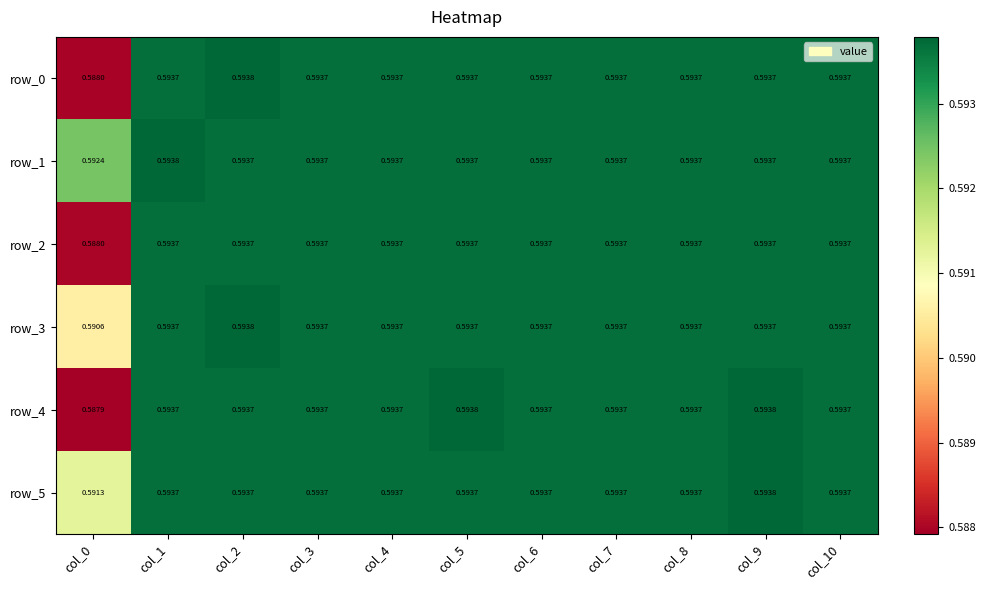

Count the number of data series in this chart.

6